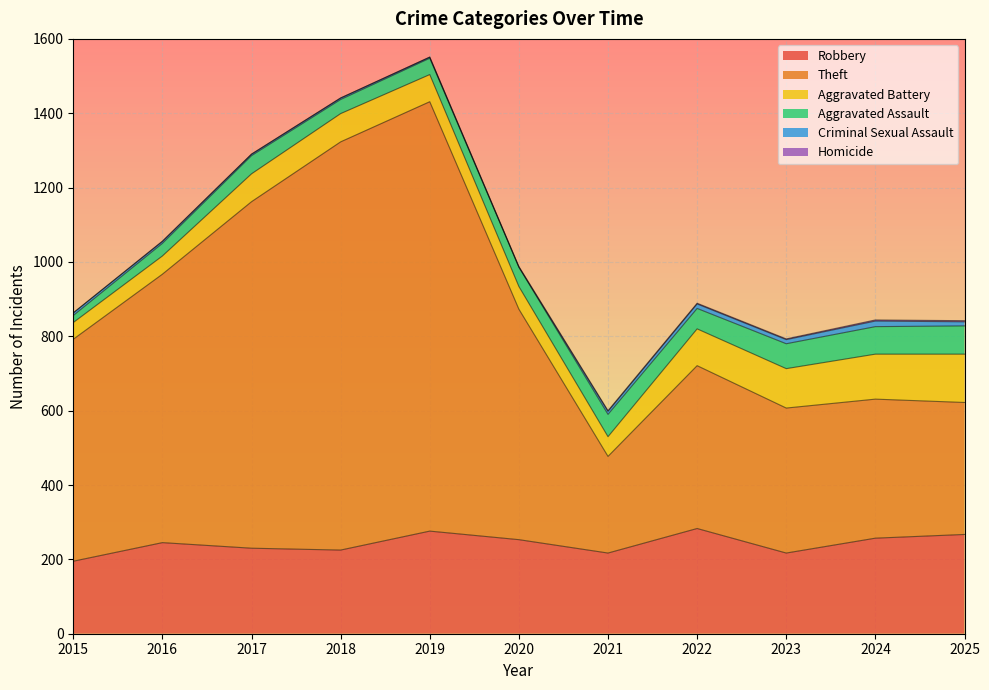

Which category has the highest value across all series?

2019